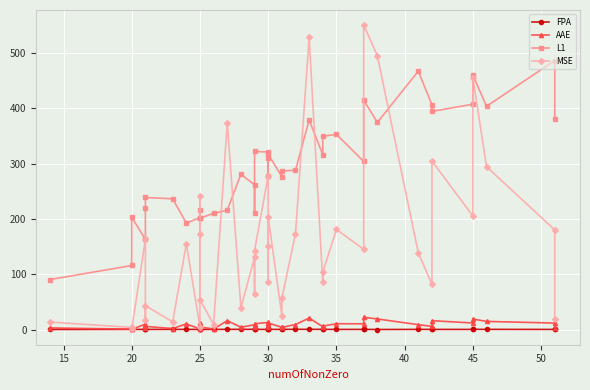

At which category does FPA reach its first local valley?

25